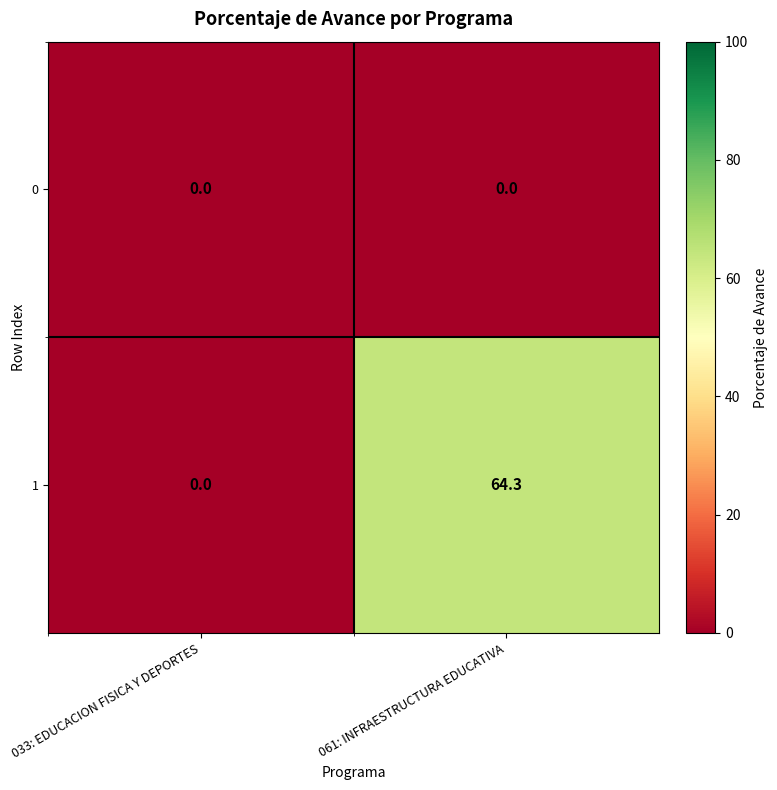

What is the sum of the 1 values at 033: EDUCACION FISICA Y DEPORTES and 061: INFRAESTRUCTURA EDUCATIVA?

64.3